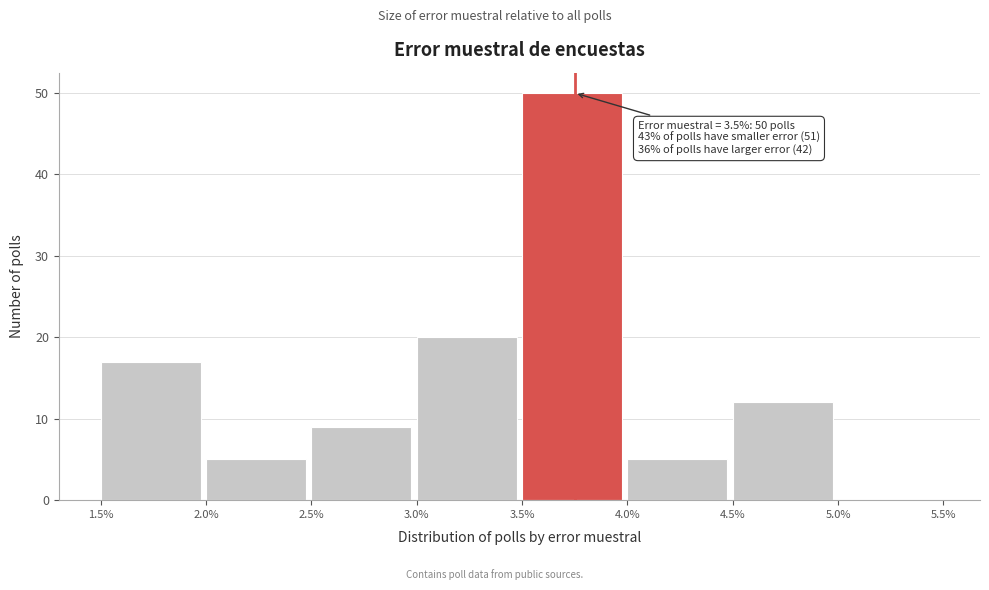

Which range on the x-axis has the tallest bar?

3.5% to 4.0%